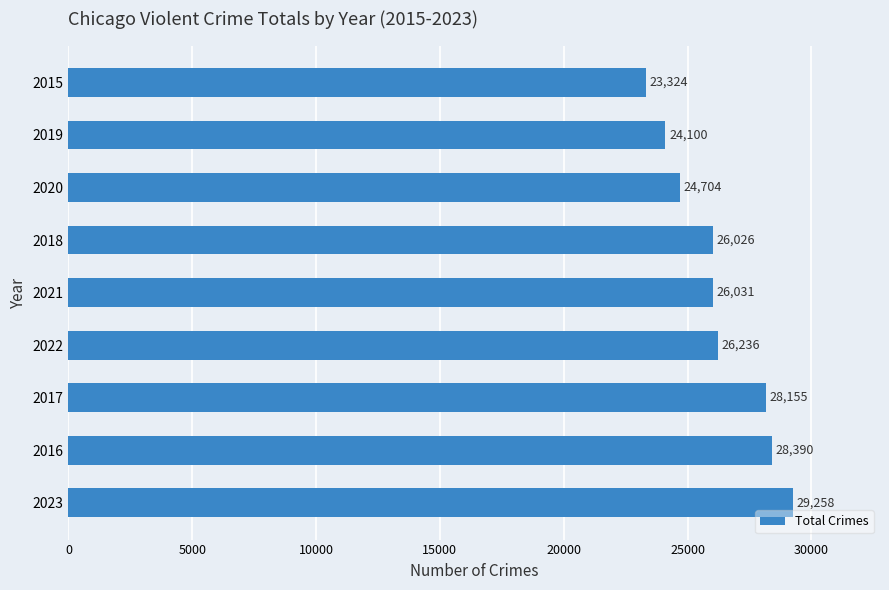

Does the chart contain any negative values?

No